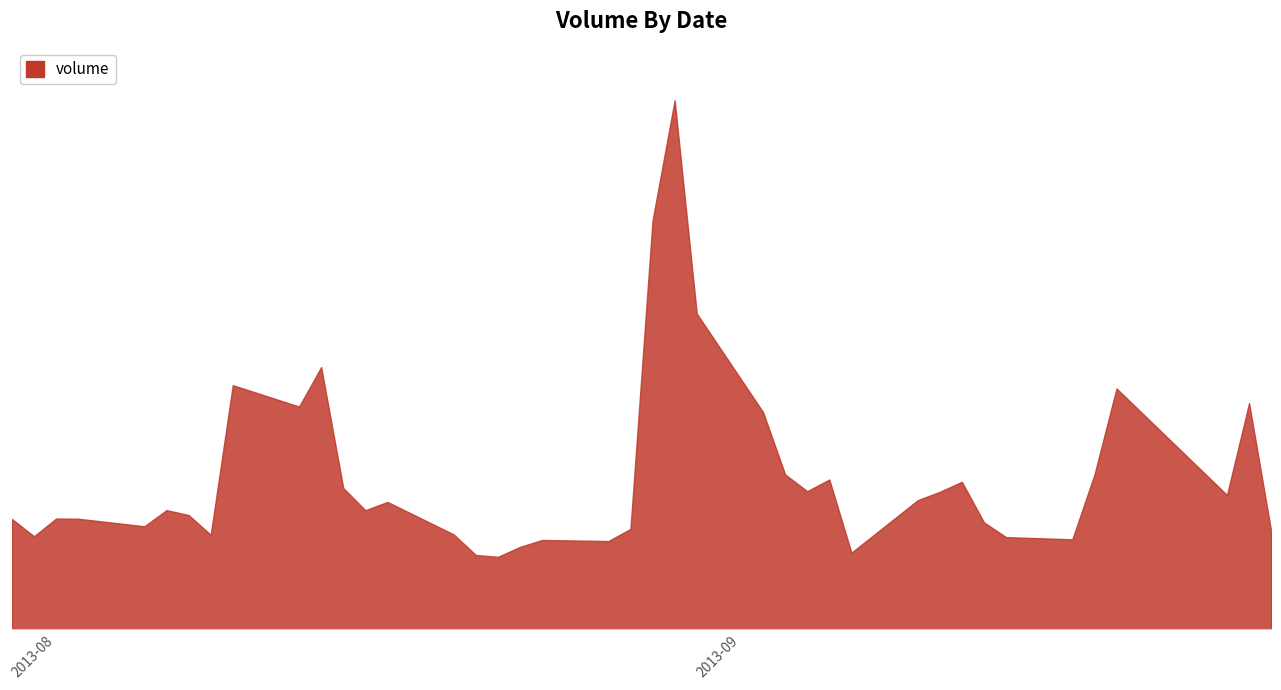

What is the maximum value shown in the chart?

235296